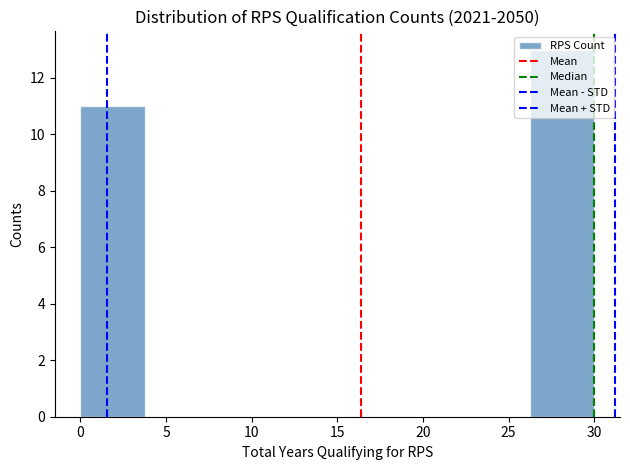

Over which range of the x-axis is the bar tallest?

26.25 to 30.00